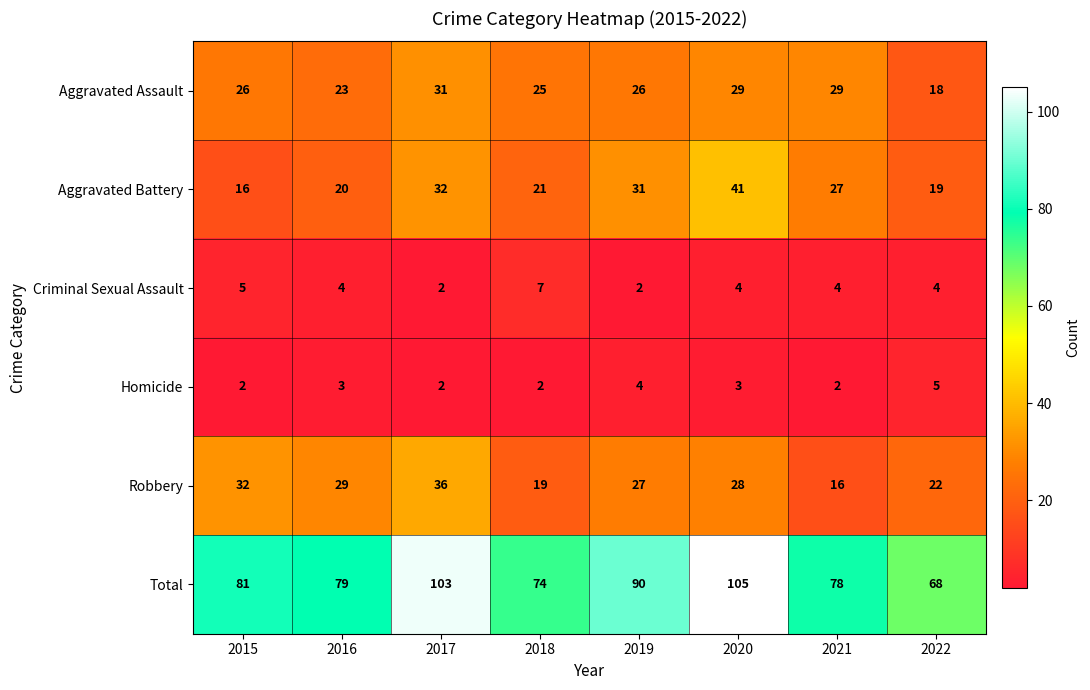

What is the greatest value displayed?

105